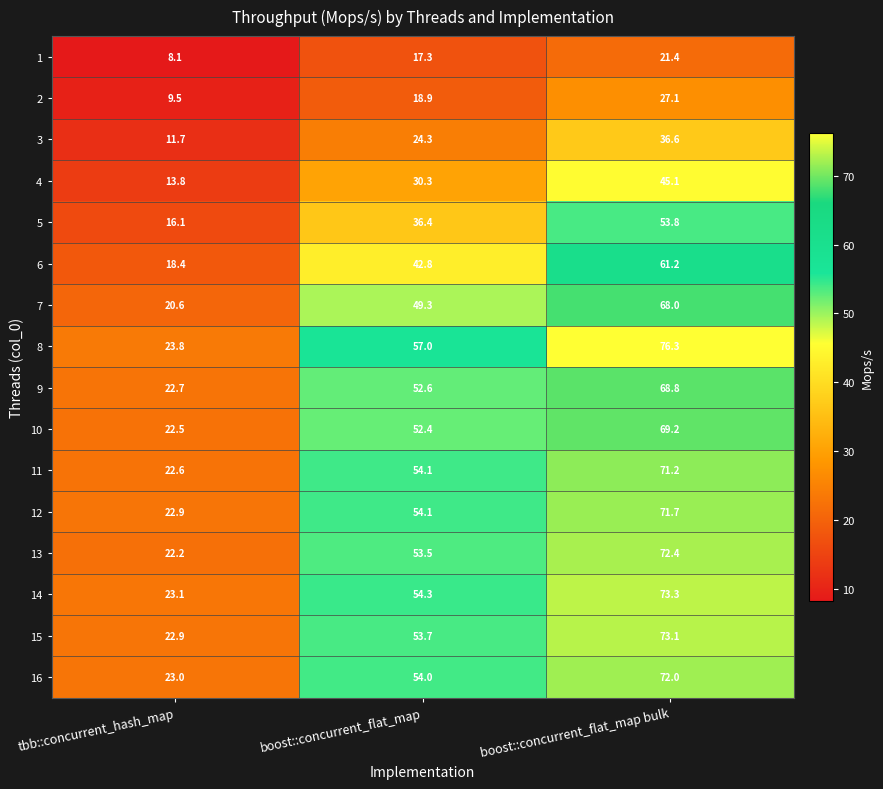

The 12 series shows 77.3 at boost::concurrent_flat_map. True or false?

False